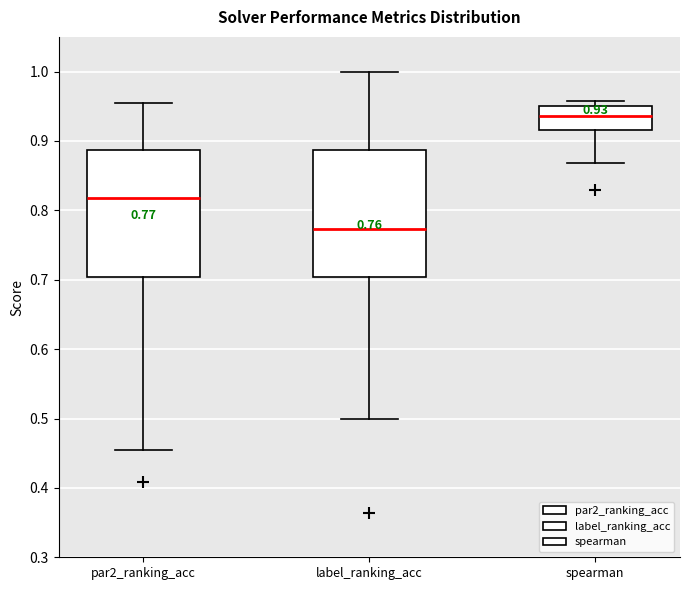

Which box's median line is the highest?

spearman